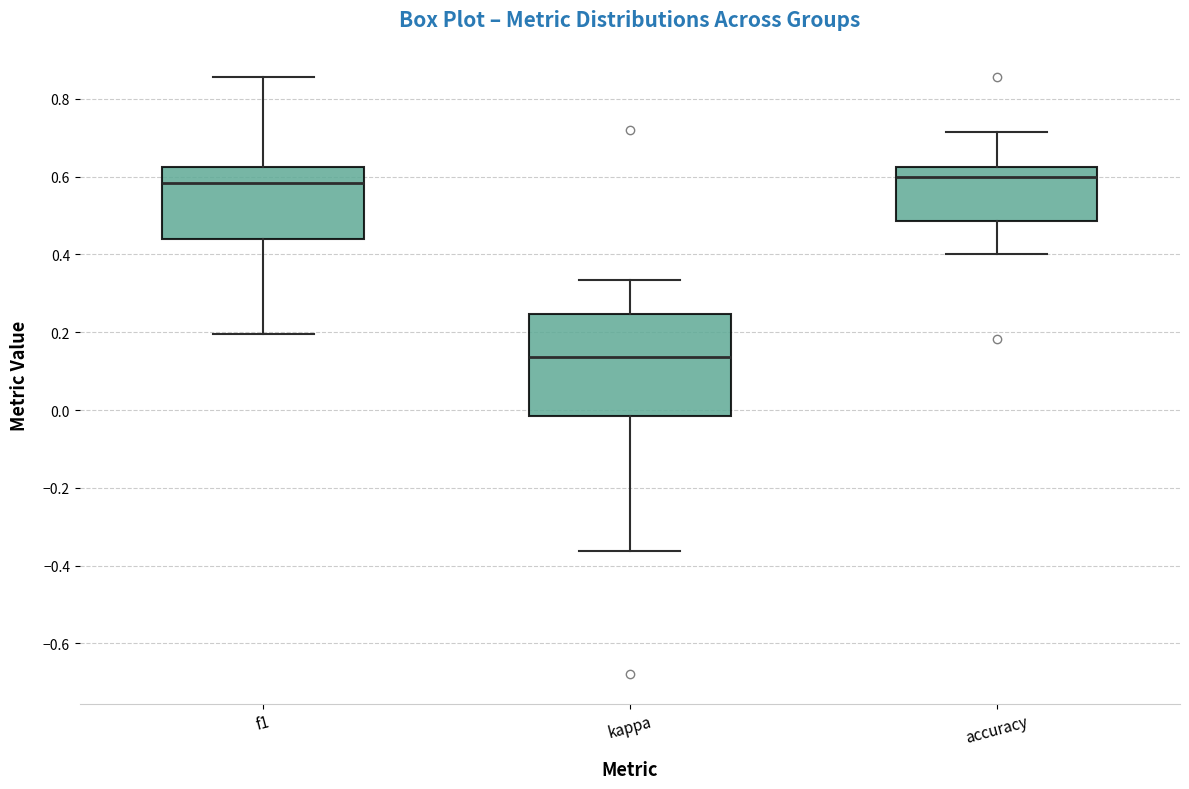

Where is the lower edge of the box for accuracy on the y-axis? The values are not printed on the chart, so give them approximately, as read against the axis.

0.48